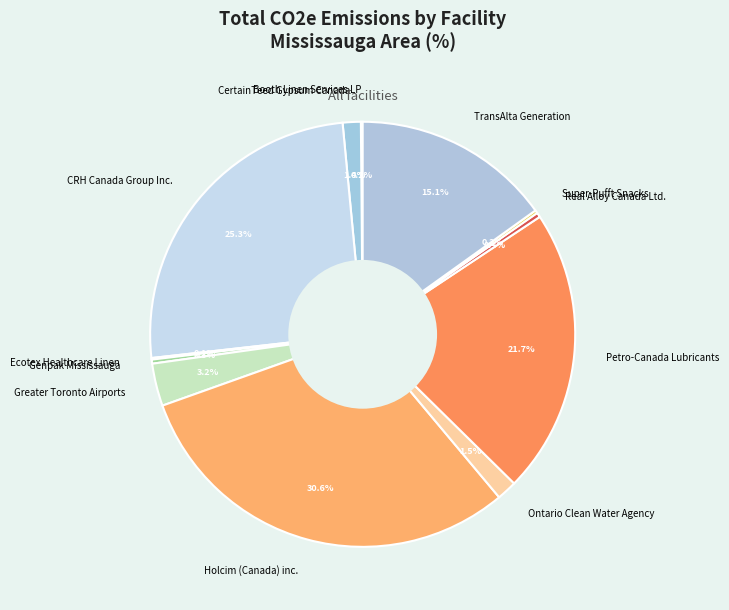

What percentage is NOT represented by CertainTeed Gypsum Canada?

98.6%